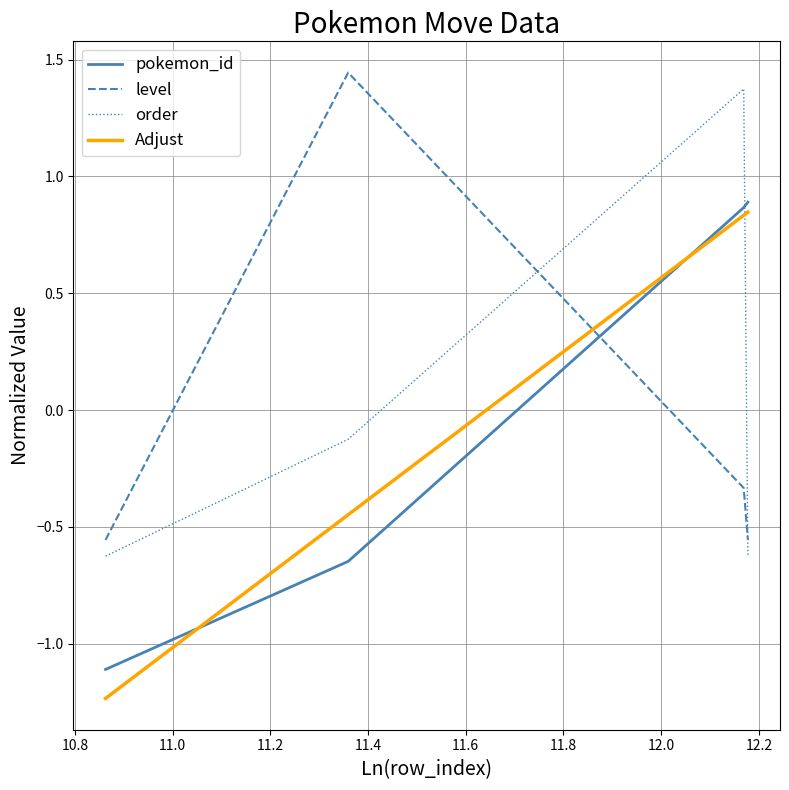

Which series ends up on top after the final intersection of order and pokemon_id?

pokemon_id